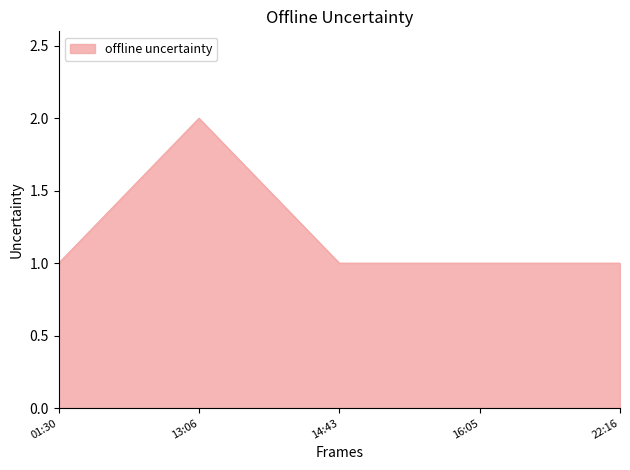

True or false: the data has more than 0 interior local peaks.

True